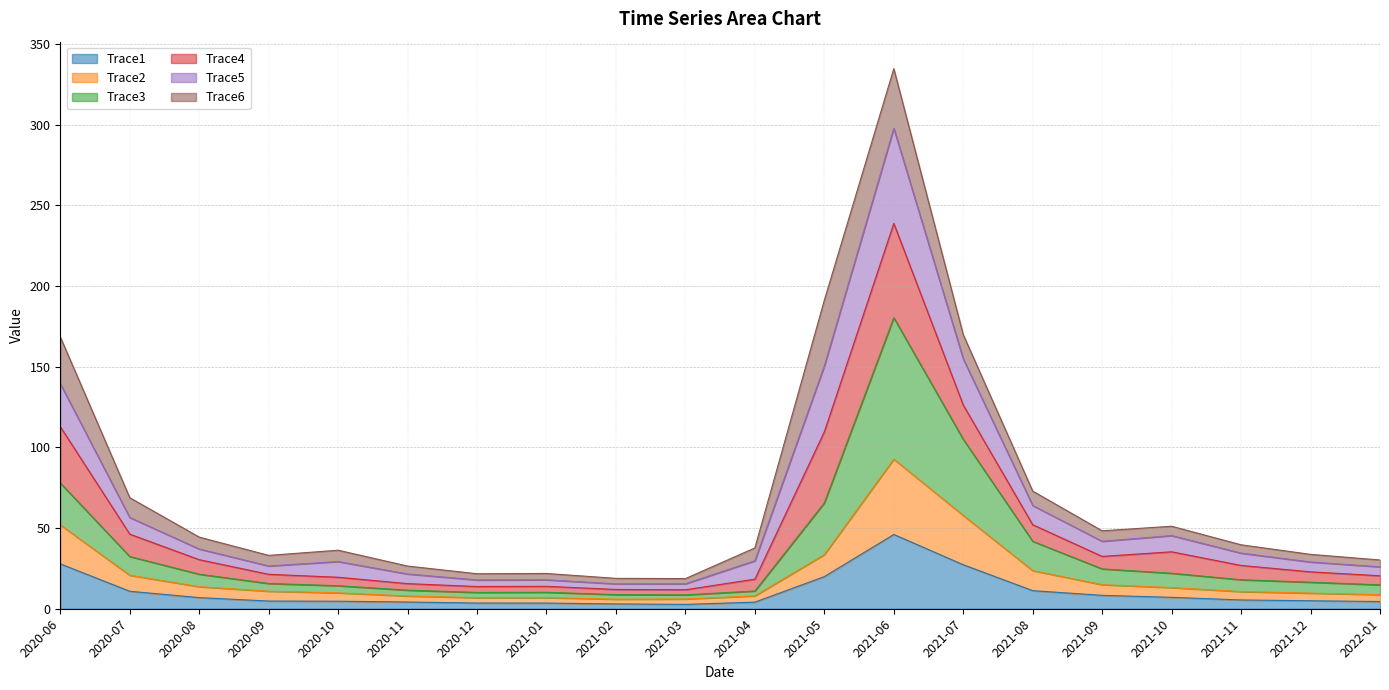

What is the value of the Trace2 point at the 10th from the left?

6.0